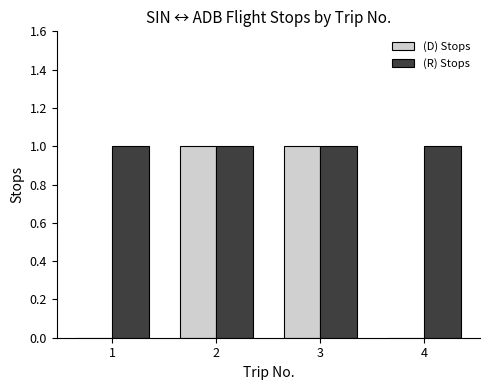

Read the (D) Stops value at 2.

1